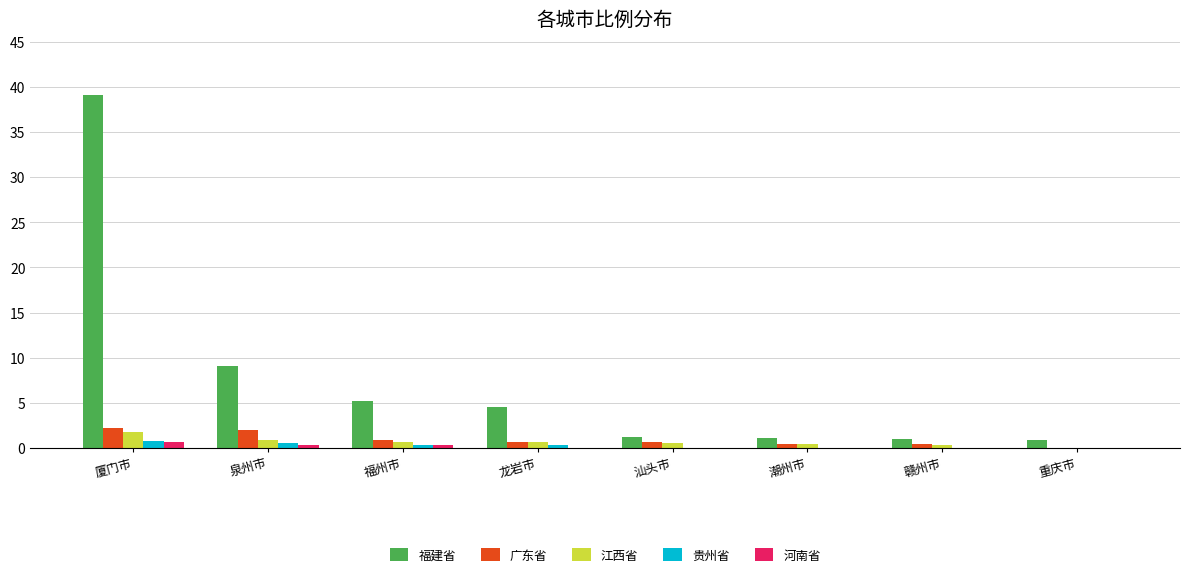

The value of 福建省 at 龙岩市 is 1.5. True or false?

False